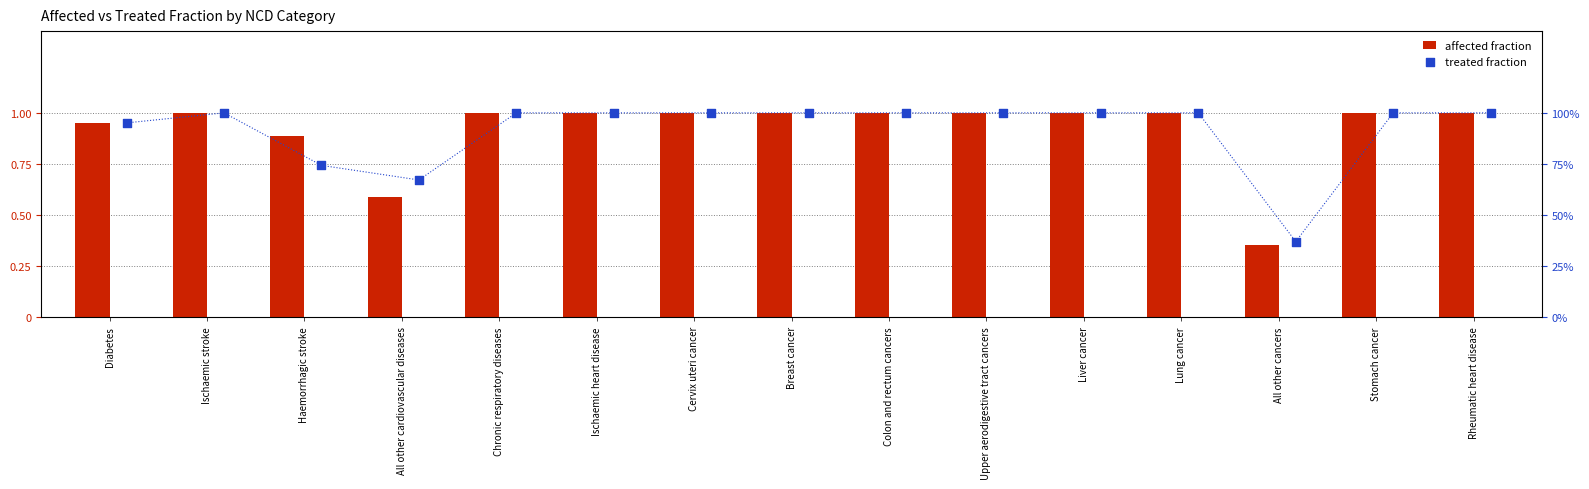

Is the value of treated fraction at Lung cancer greater than the value of affected fraction at Upper aerodigestive tract cancers?

No